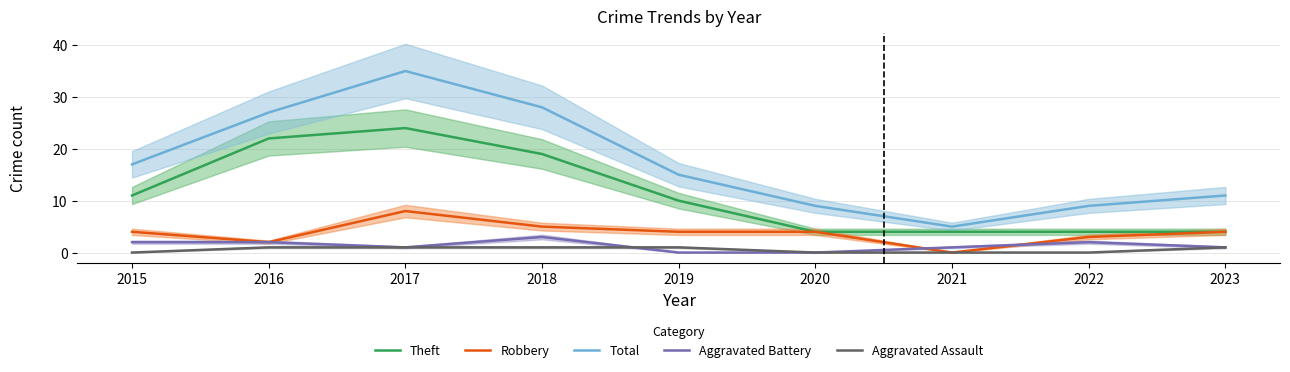

The value of Aggravated Battery at 2016 is 2. True or false?

True